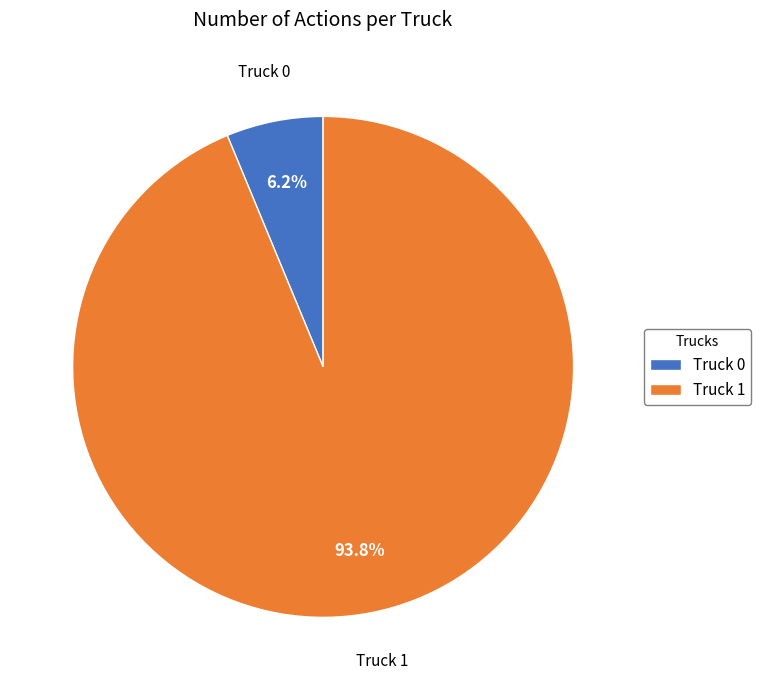

What is the total percentage of Truck 1 and Truck 0?

100.0%